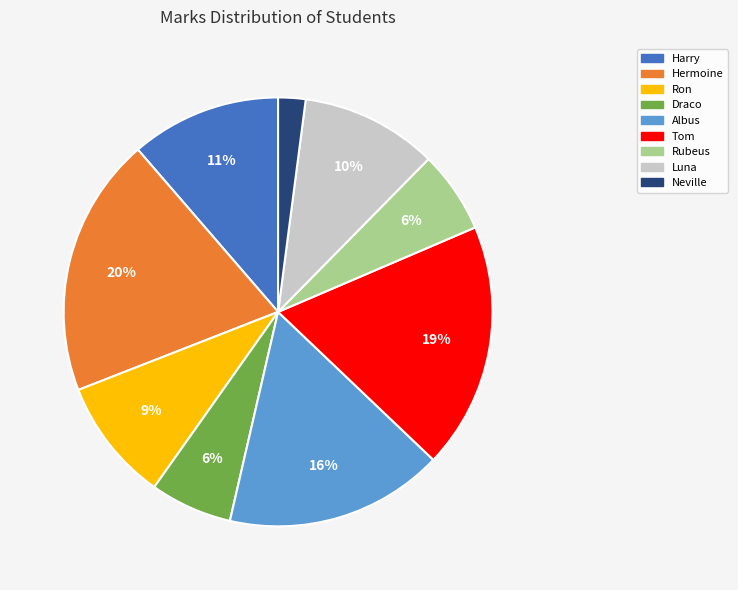

Is there any slice that represents more than half of the pie?

No